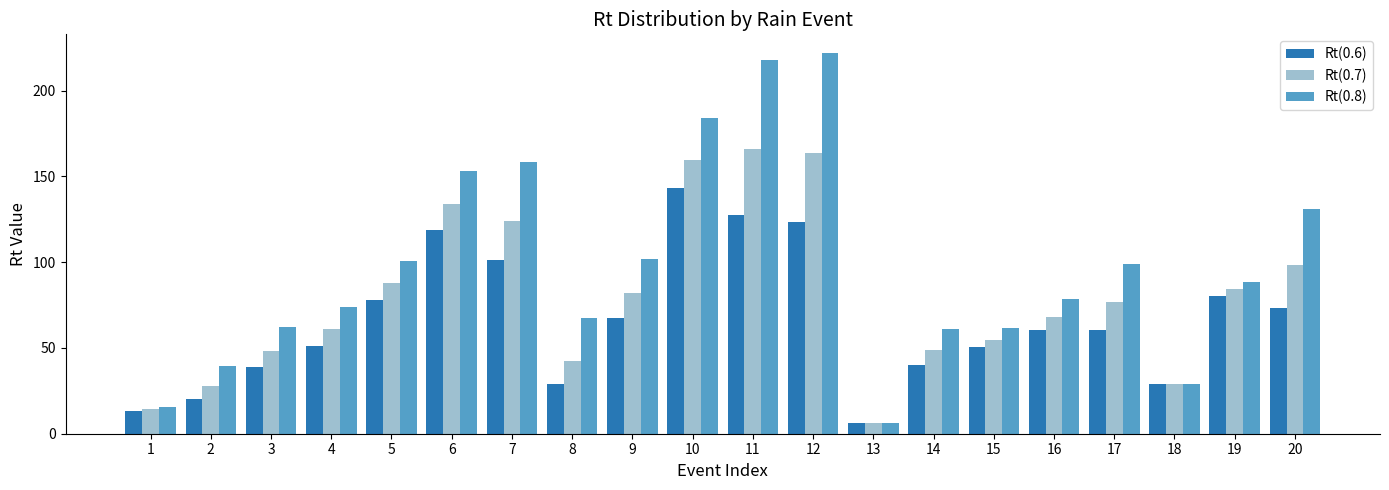

Rank the series by their maximum value, from lowest to highest.

Rt(0.6), Rt(0.7), Rt(0.8)